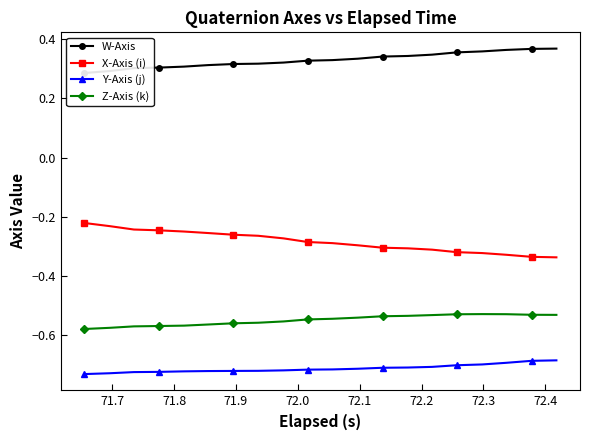

What is the value of the W-Axis point at the 3rd from the left?

0.3